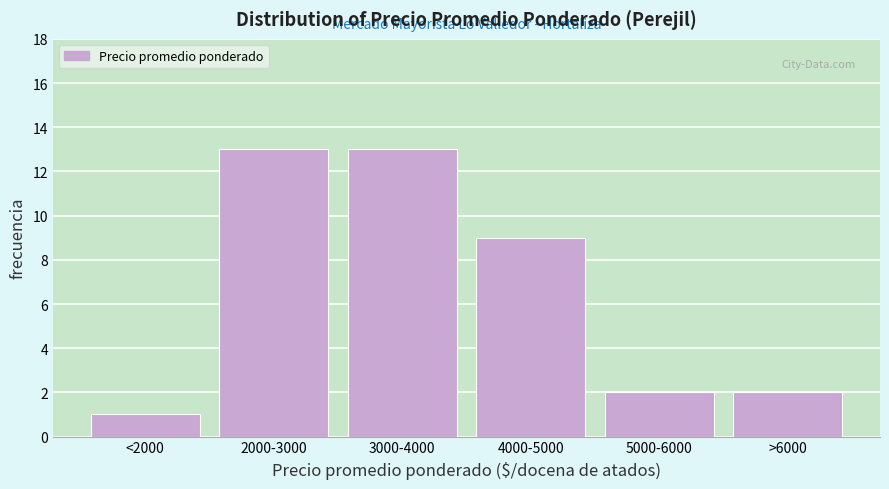

Reading right to left, what are all the values shown in this chart?

>6000=2	5000-6000=2	4000-5000=9	3000-4000=13	2000-3000=13	<2000=1